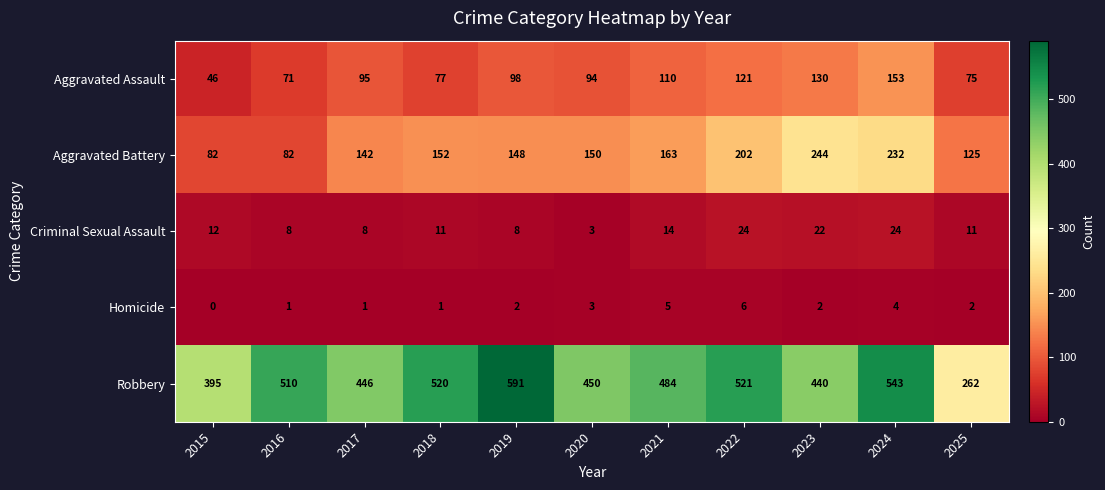

At which label is Aggravated Assault closest to 99?

2019